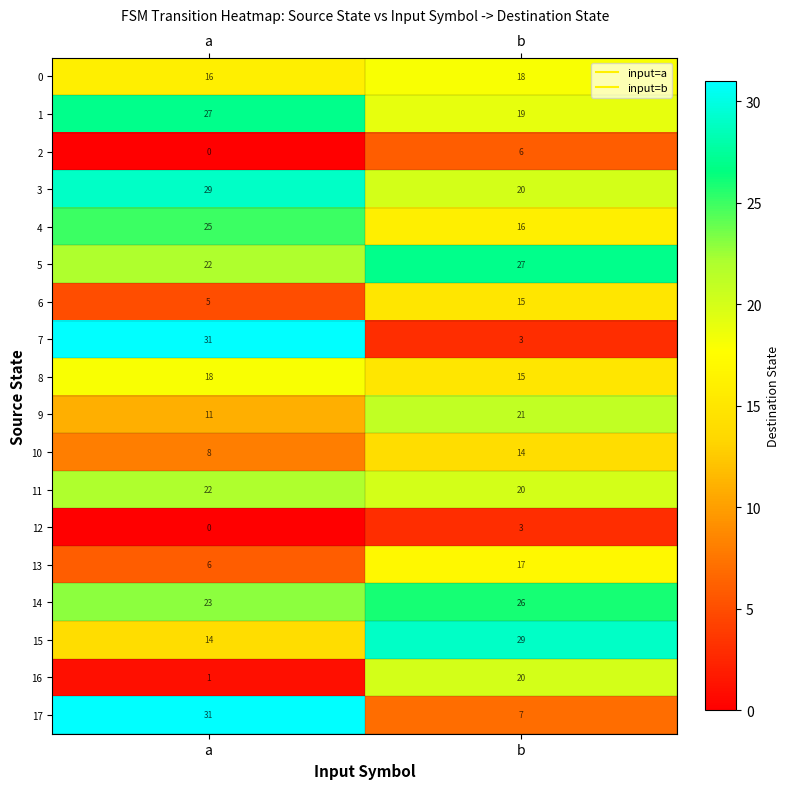

The value of 15 at b is 46. True or false?

False